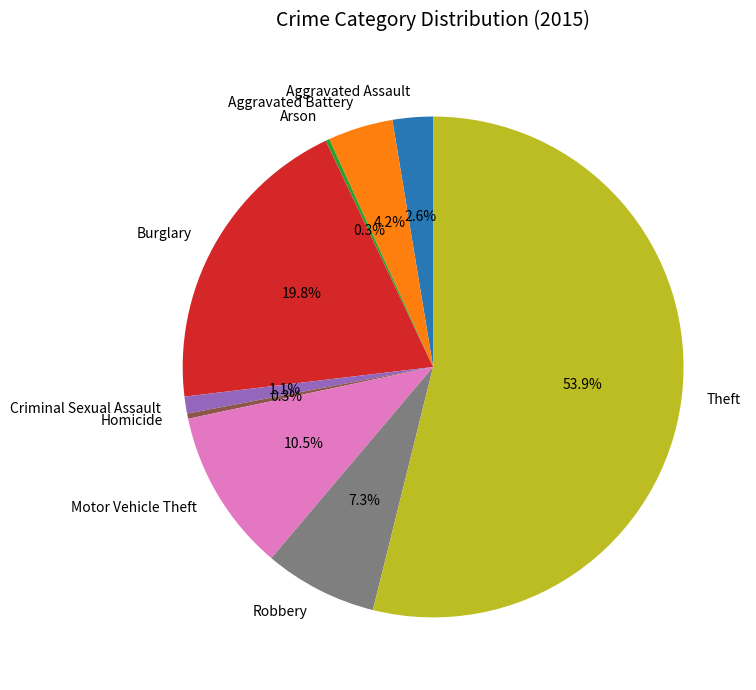

Which has a higher value, Aggravated Battery or Aggravated Assault?

Aggravated Battery